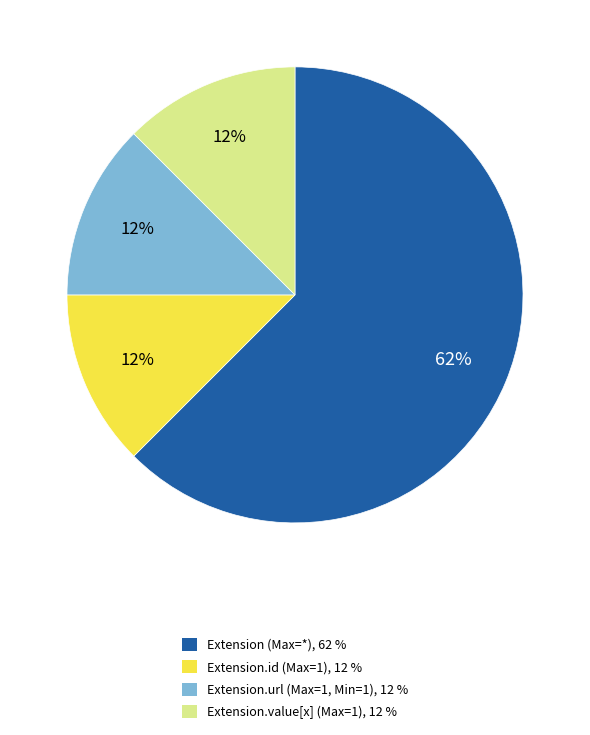

To the nearest percent, what is the average slice percentage?

25%